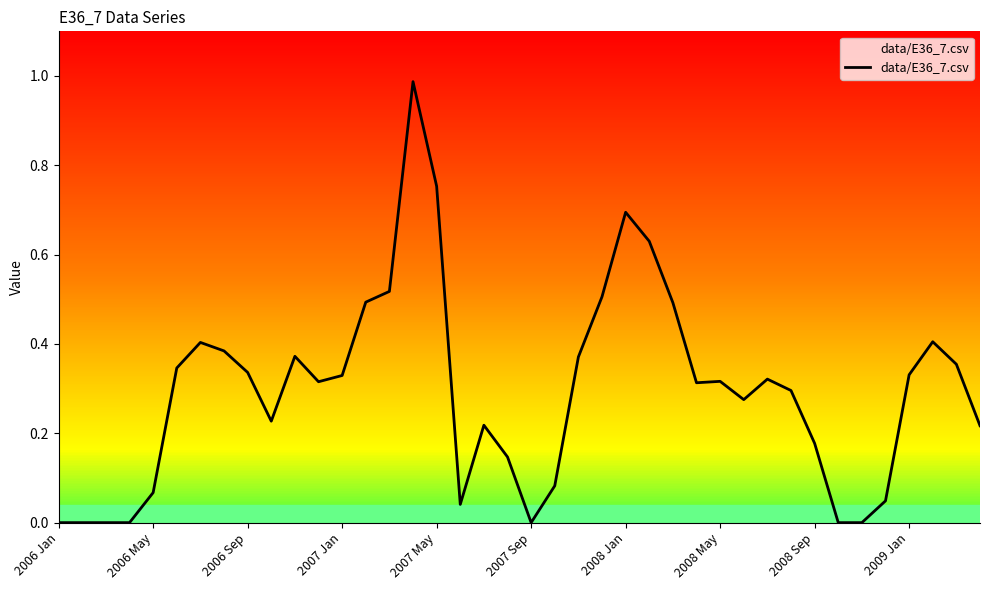

At which category does the chart reach its minimum across all series?

2006 Jan